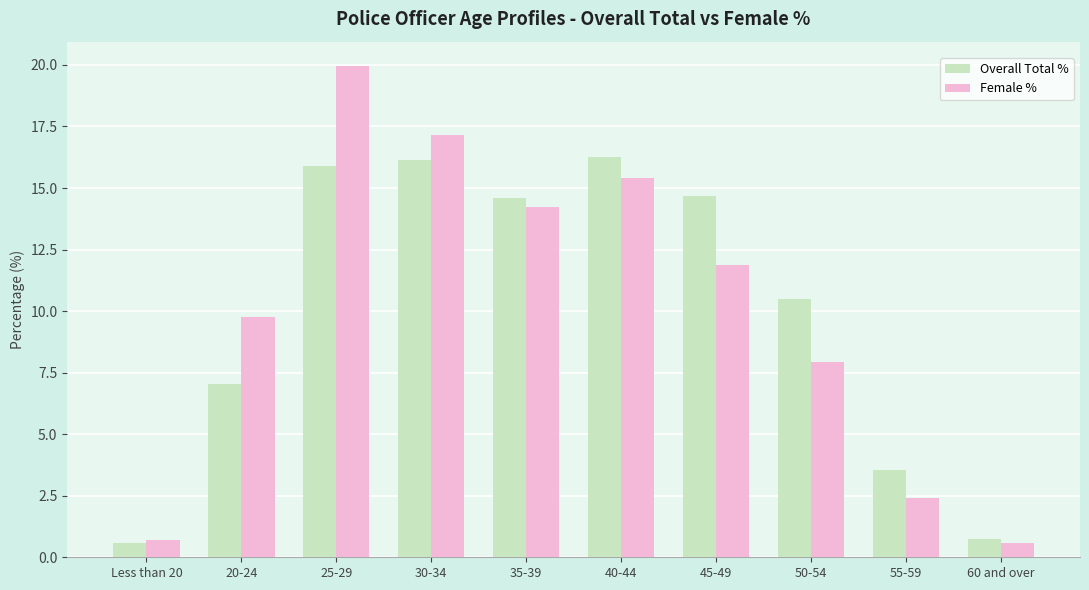

The value of Overall Total % at 45-49 is 26.2. True or false?

False